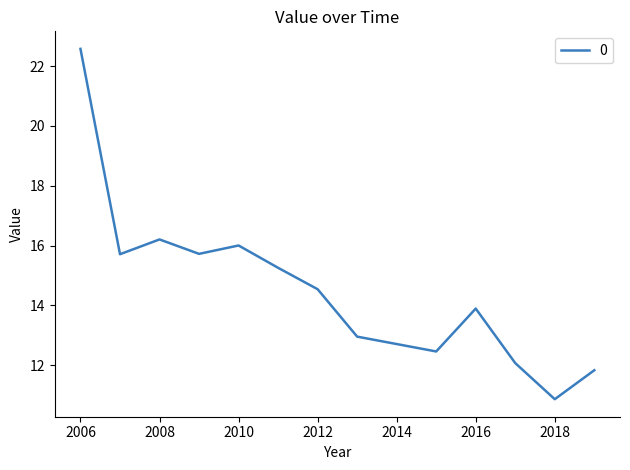

What is the smallest value displayed?

10.9